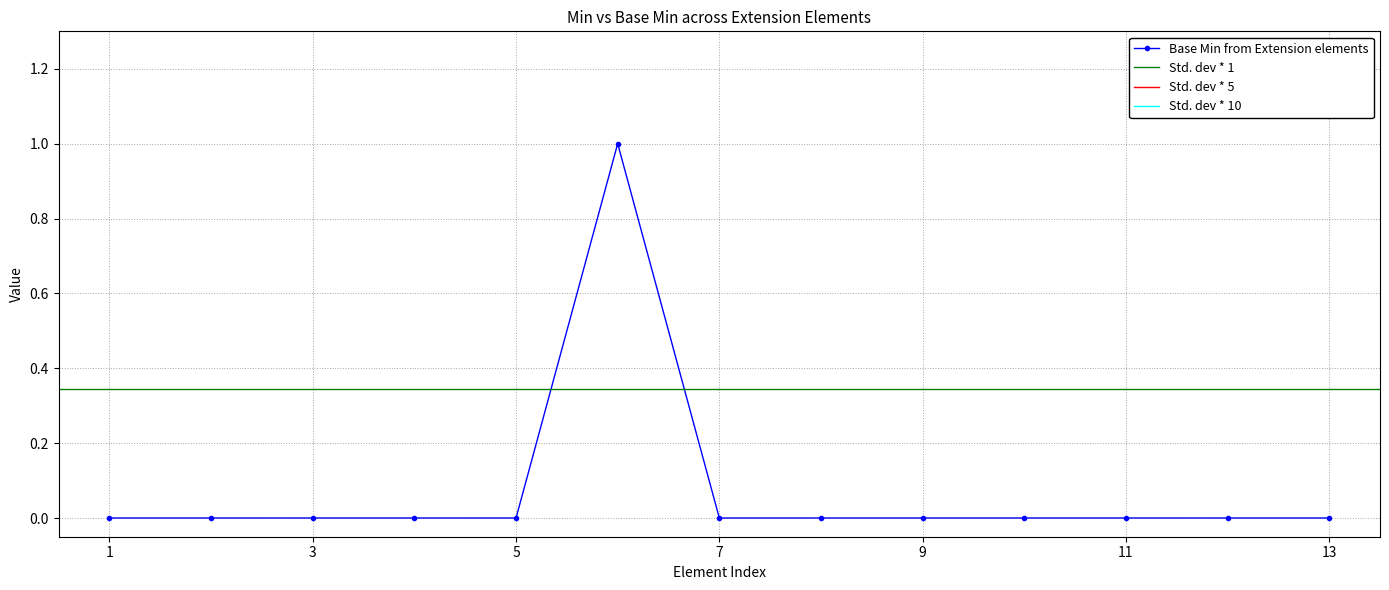

True or false: the data has more than 2 interior local peaks.

False